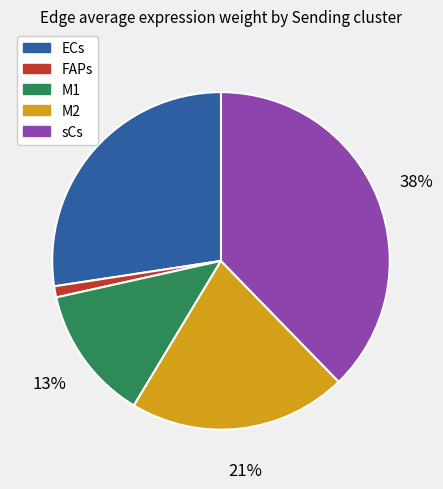

To the nearest percent, what is the difference between the largest and smallest slice percentages?

37%